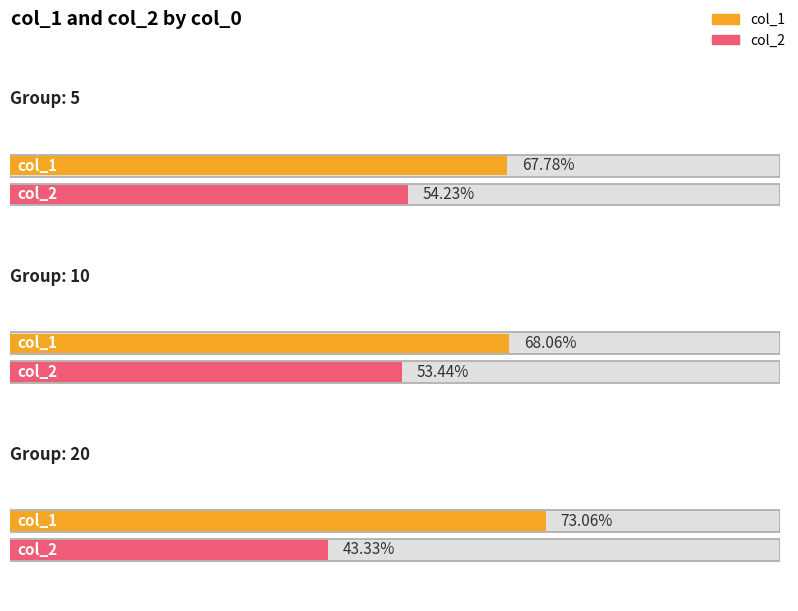

At which label does col_1 reach its minimum?

5